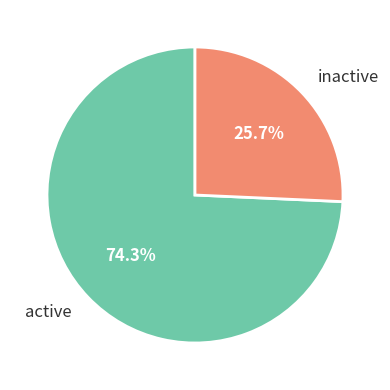

How many slices are in this pie chart?

2